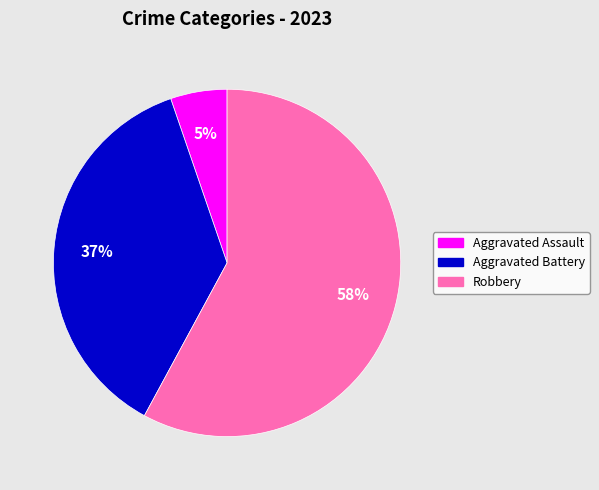

To the nearest percent, what is the average slice percentage?

33%